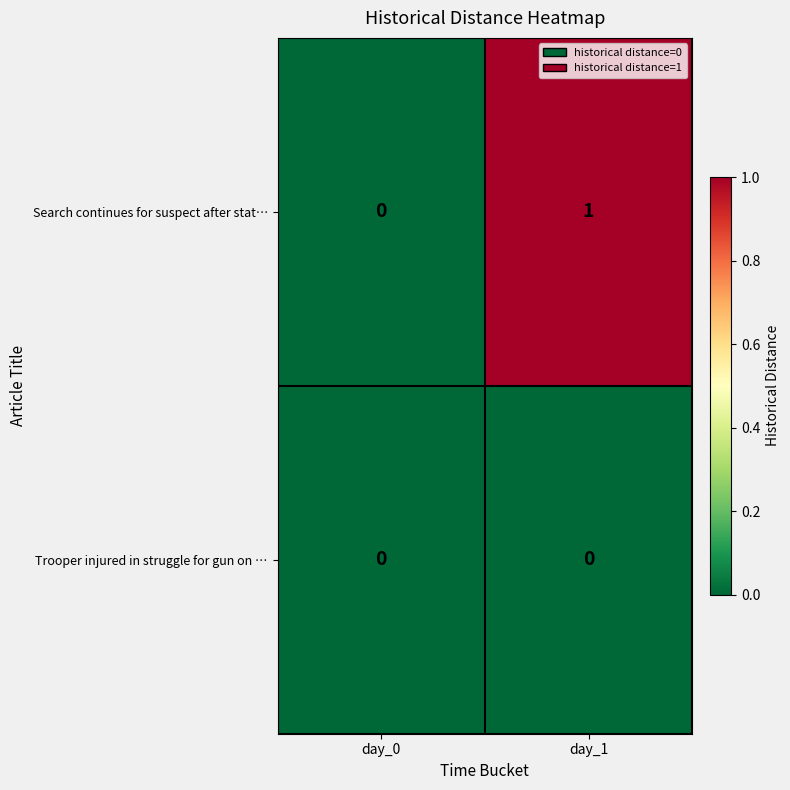

At which label does Search continues for suspect after stat… reach its peak?

day_1